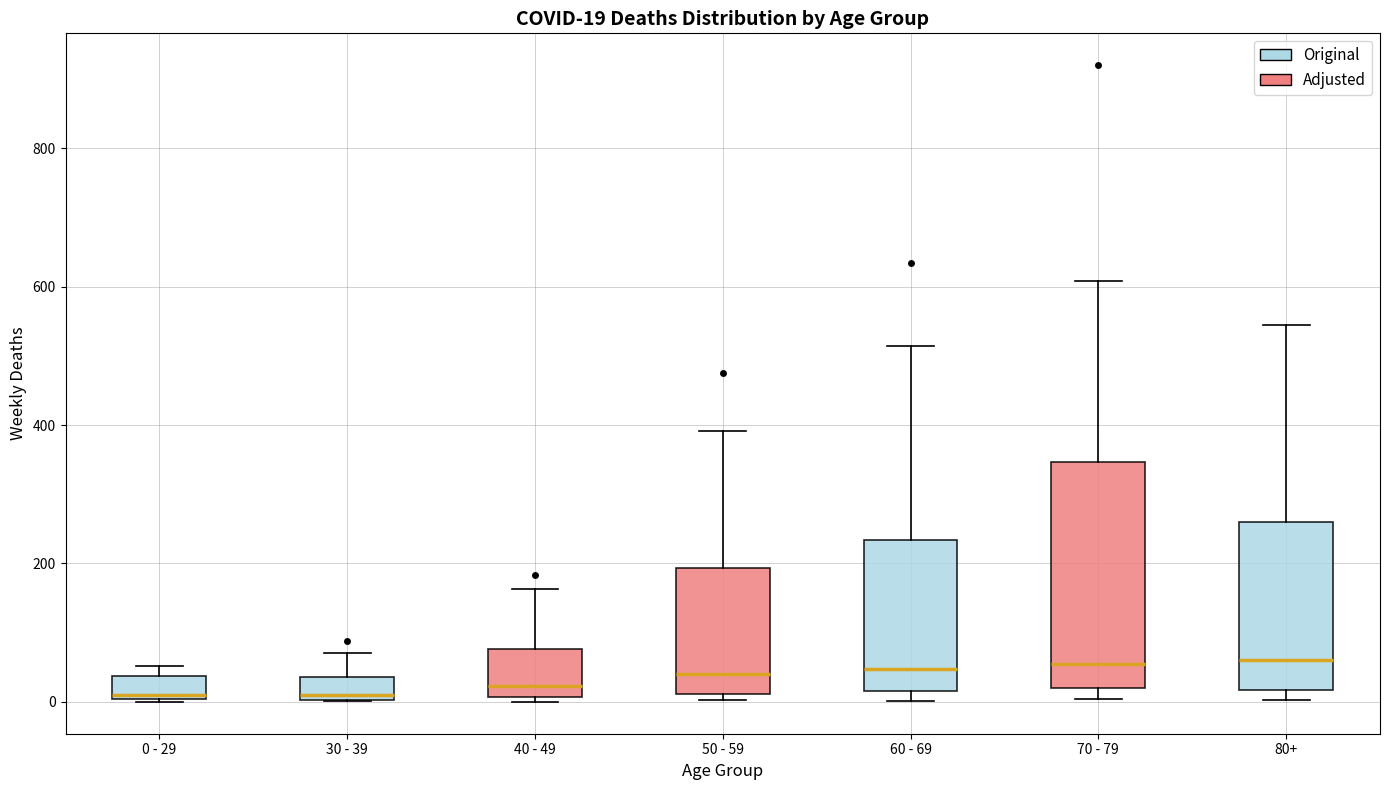

Comparing the boxes themselves (not the whiskers), which one is the tallest?

70 - 79